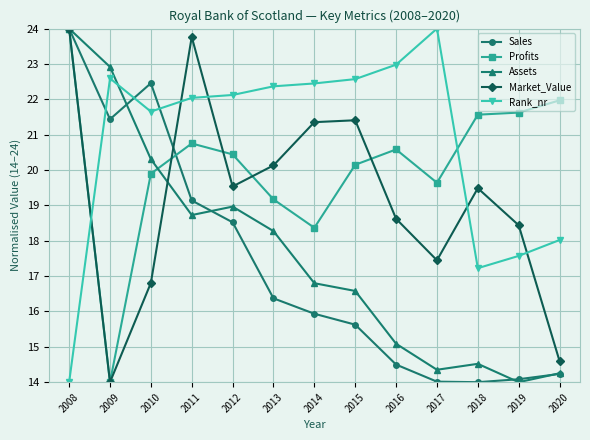

How many data points in Market_Value are above 19?

7